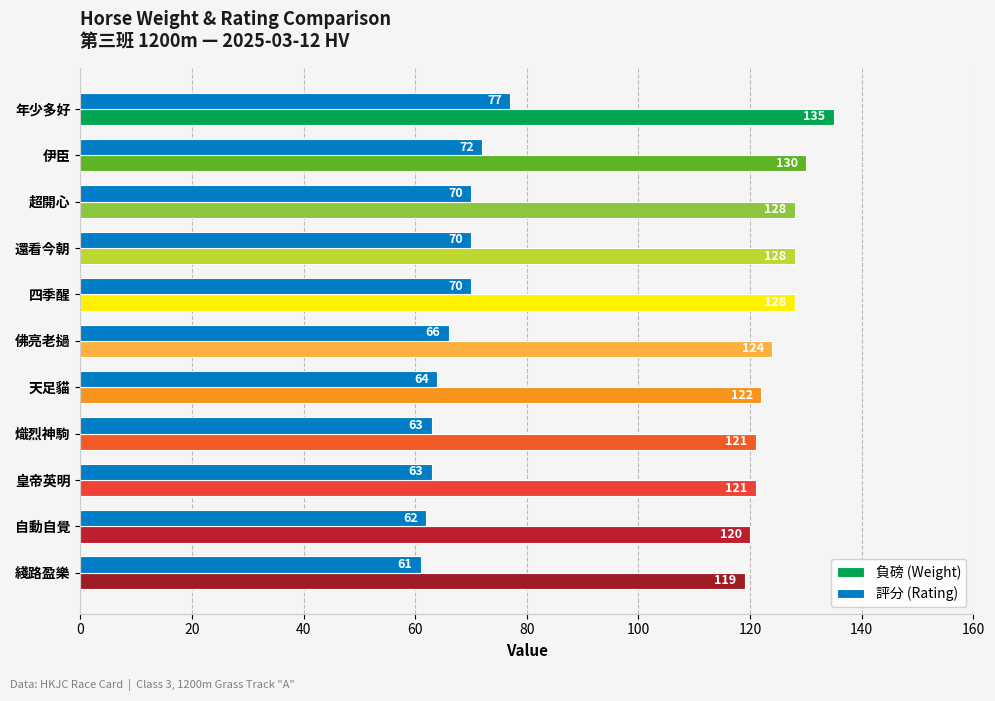

What is the sum of all 負磅 (Weight) values?

1376